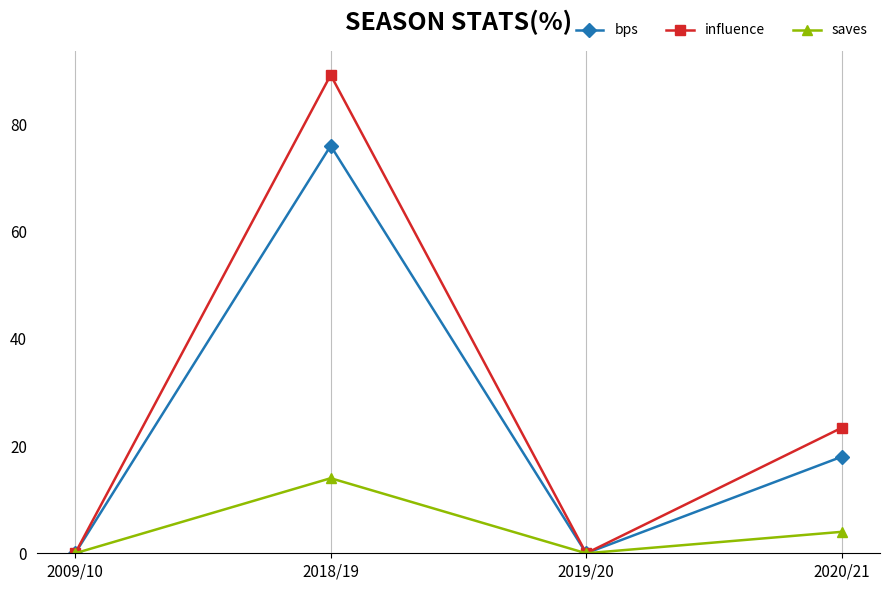

Is it true that saves equals 3.5 at 2018/19?

False